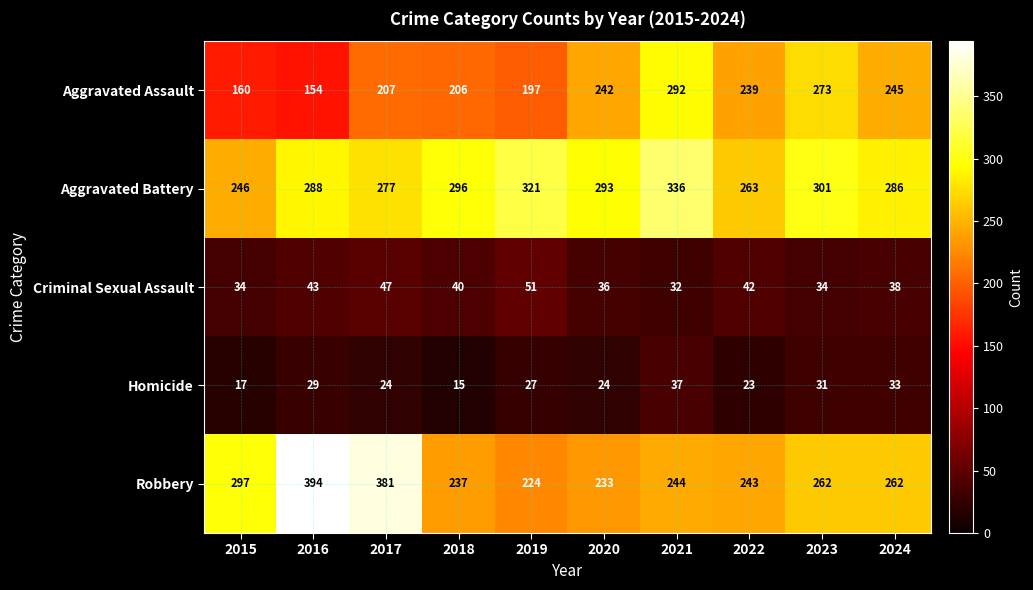

Which series has the largest range (max minus min)?

Robbery